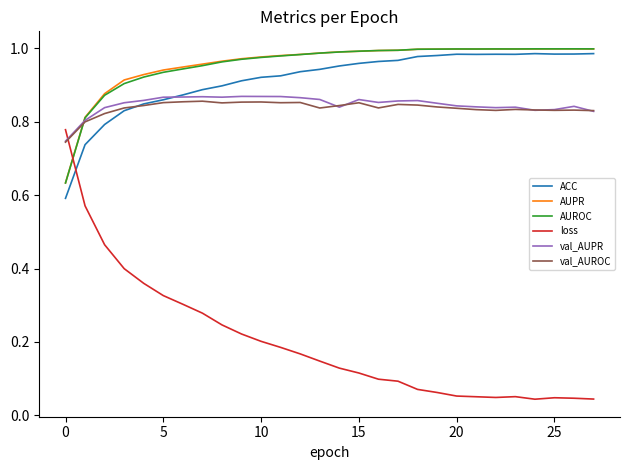

True or false: ACC and loss intersect in this chart.

True